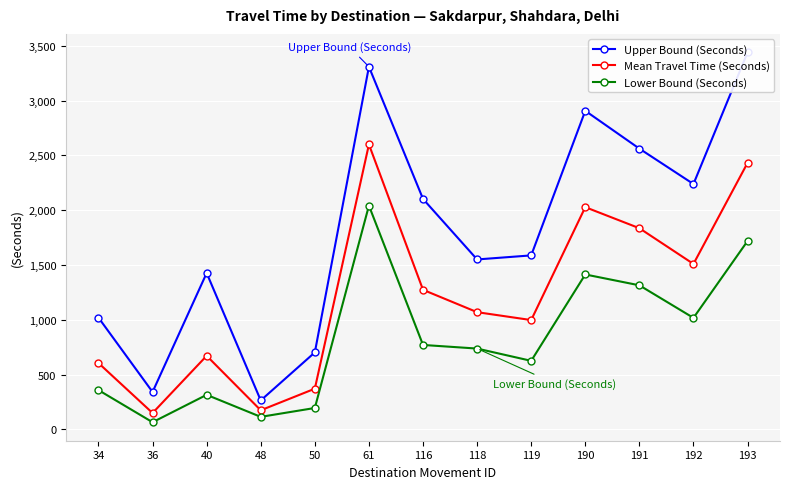

Rank the series by their maximum value, from highest to lowest.

Upper Bound (Seconds), Mean Travel Time (Seconds), Lower Bound (Seconds)